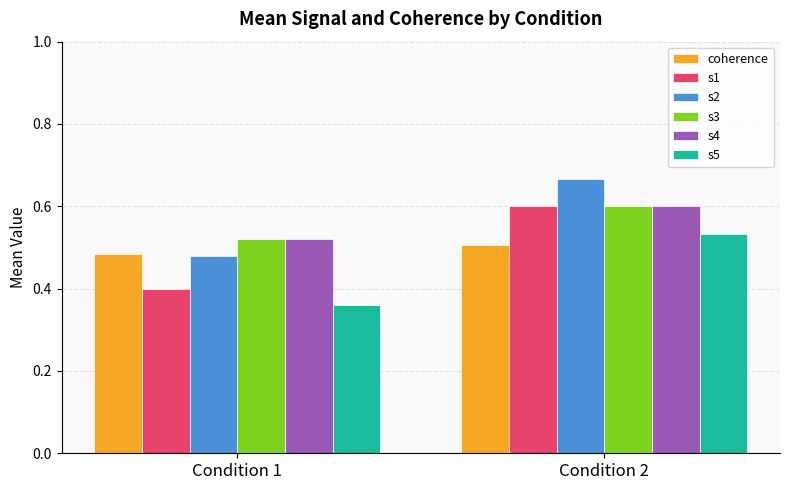

What is the average value of the s2 series?

0.6